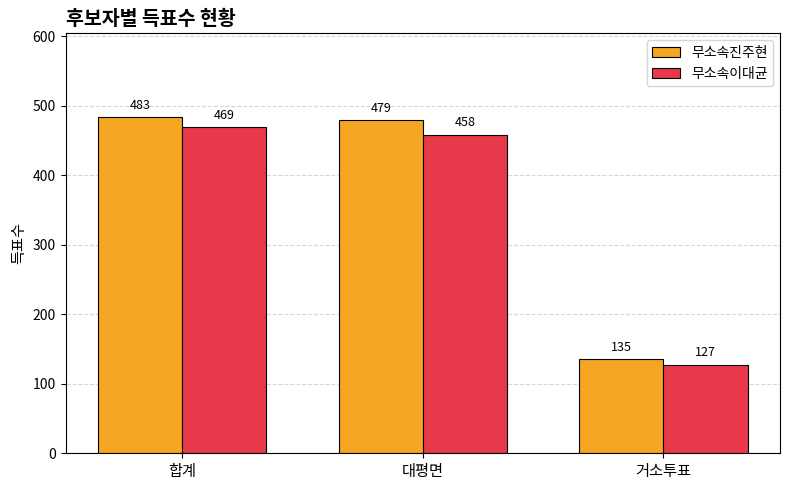

Reading right to left, extract all data points from this chart.

무소속진주현: 135	479	483
무소속이대균: 127	458	469